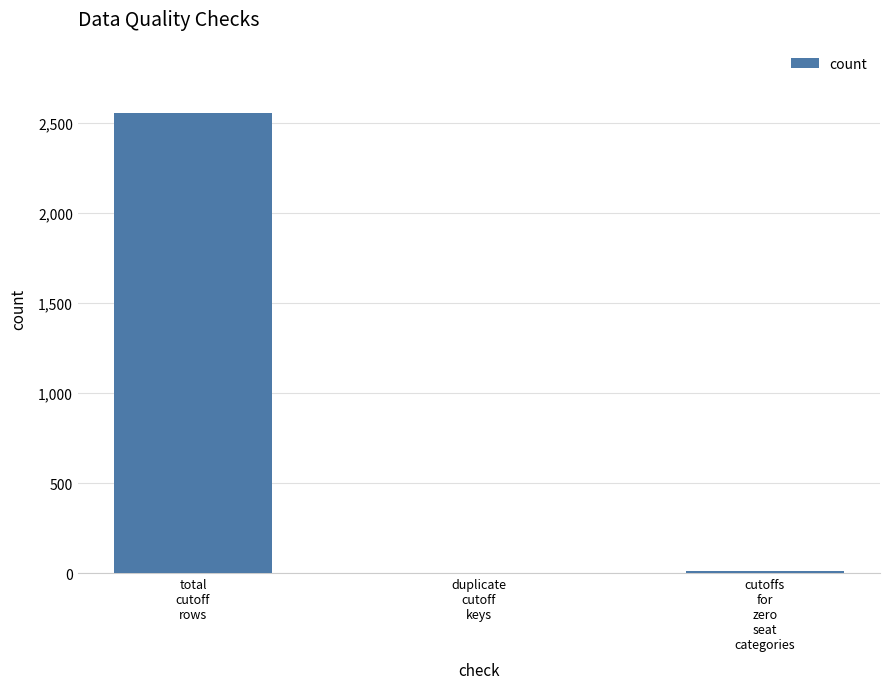

Is it true that the value at duplicate
cutoff
keys is -1096?

False